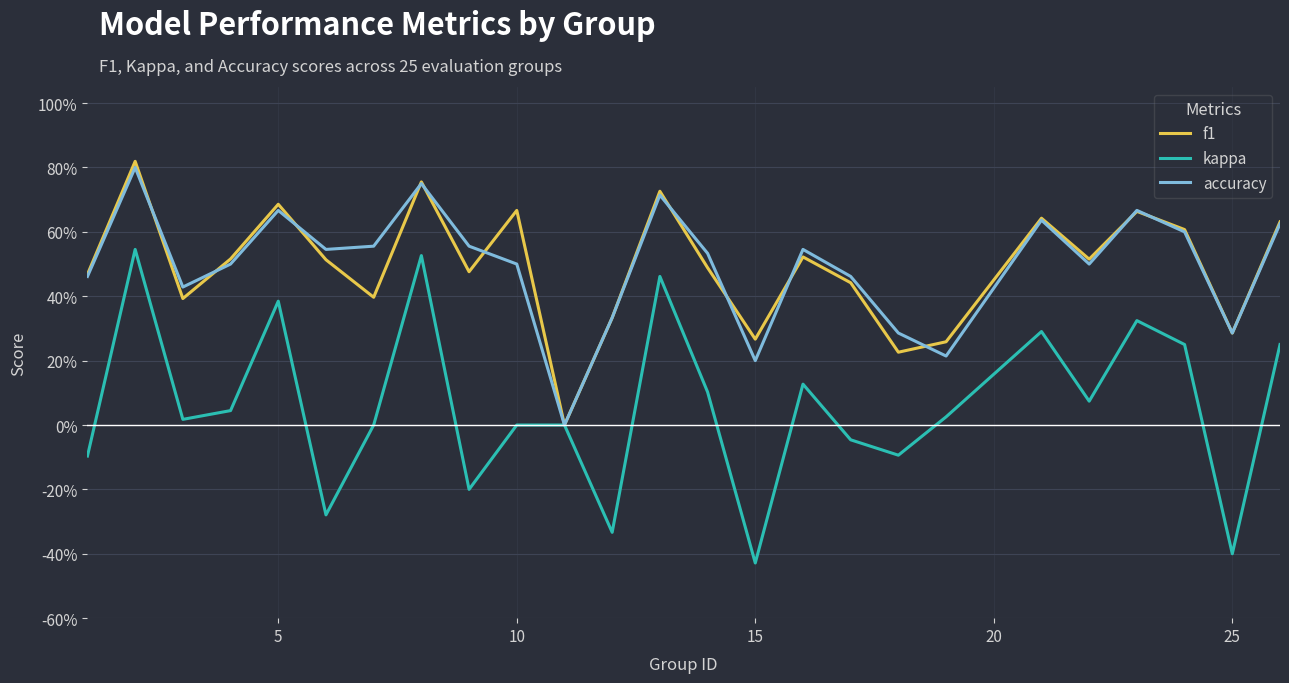

Does the chart have visible grid lines?

Yes